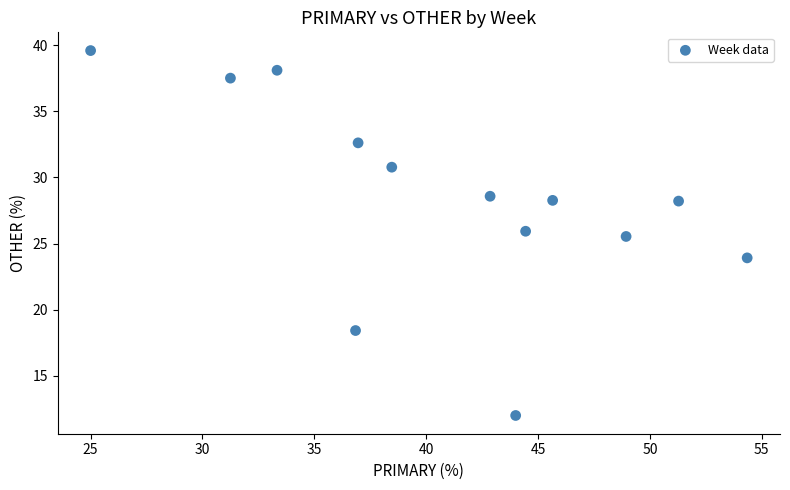

What Y value in the scatter plot is closest to 25?

25.5